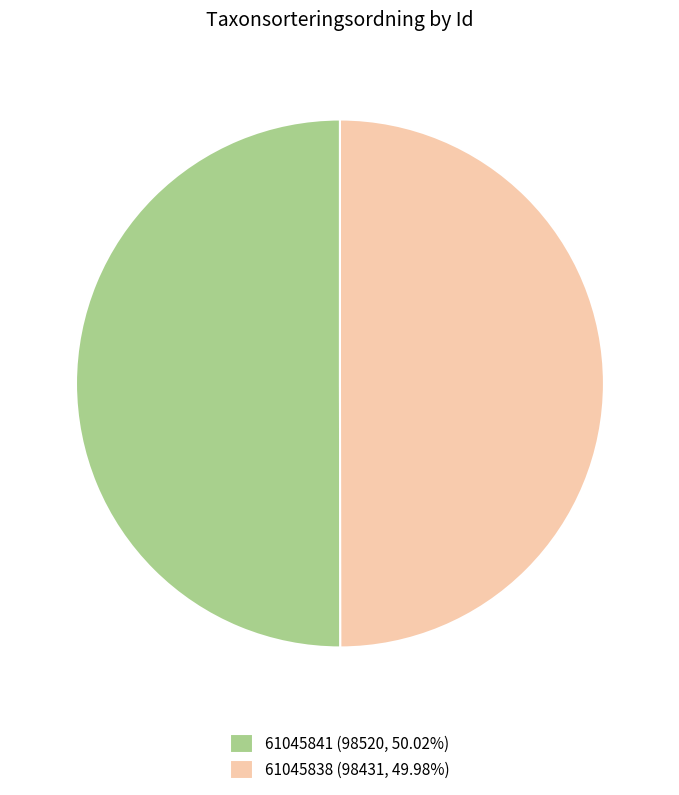

Is the sum of 61045838 (98431, 49.98%) and 61045841 (98520, 50.02%) greater than half?

Yes